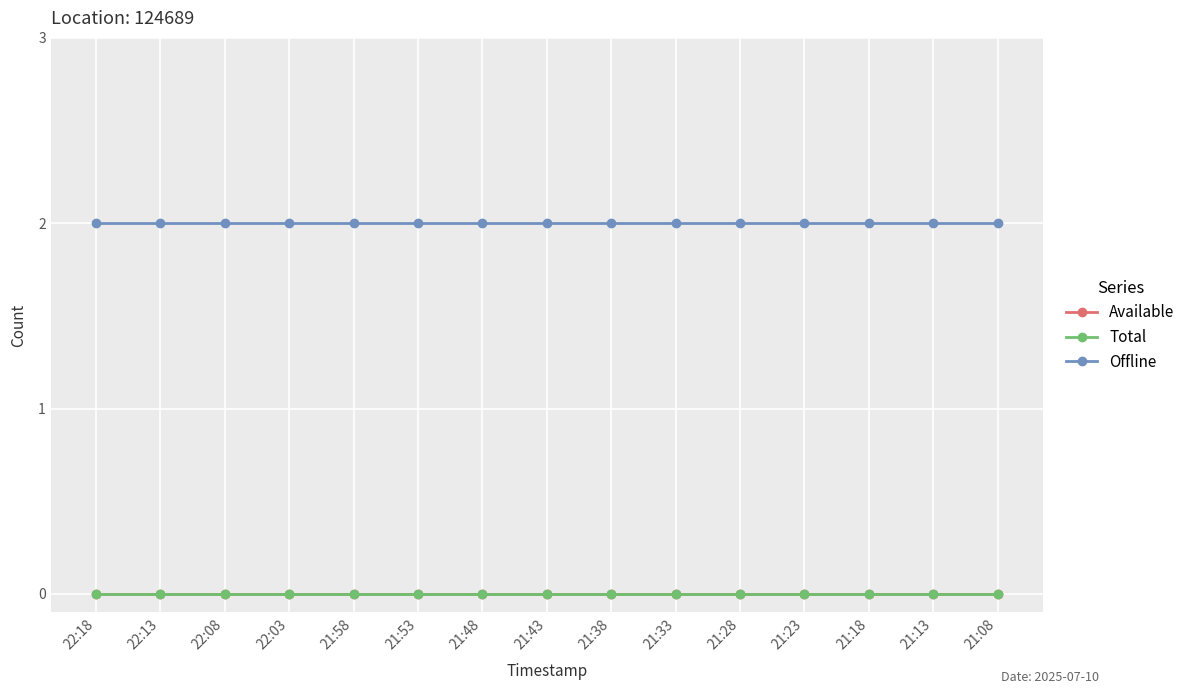

What position from the right is 21:38?

7